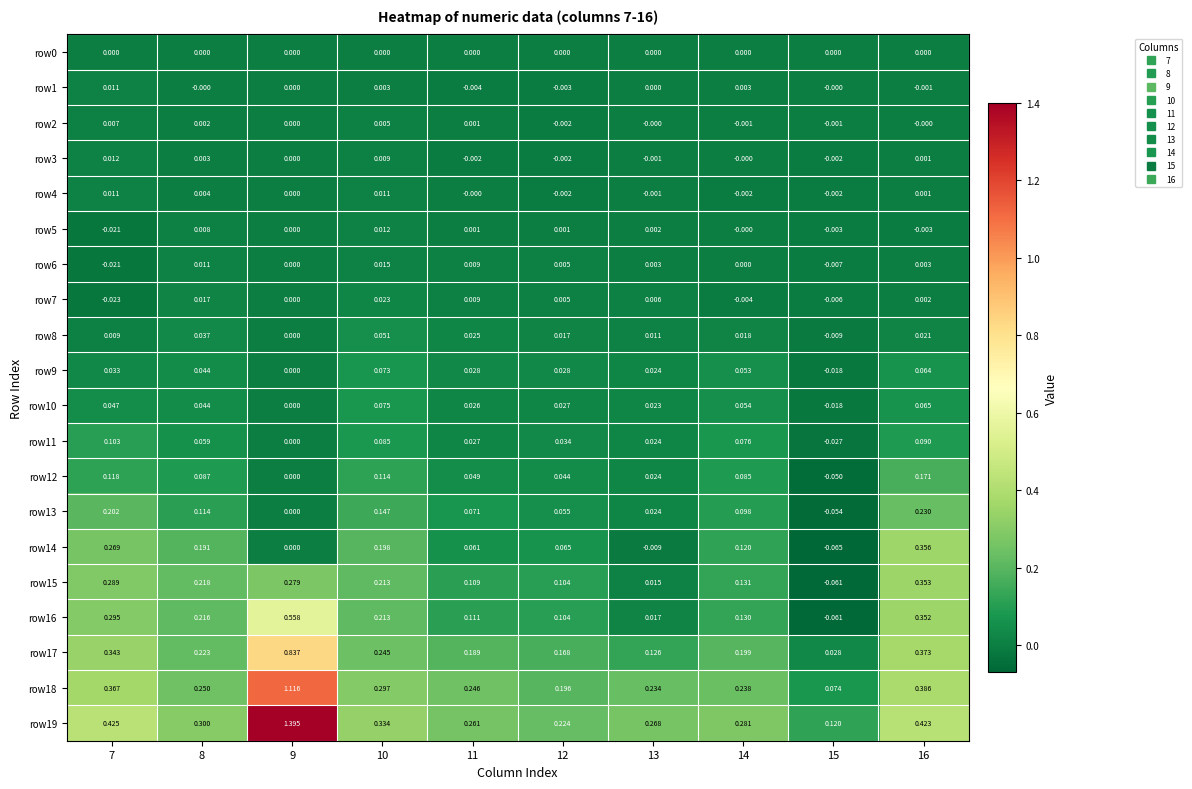

Is the value of row1 at 8 greater than the value of row5 at 11?

No